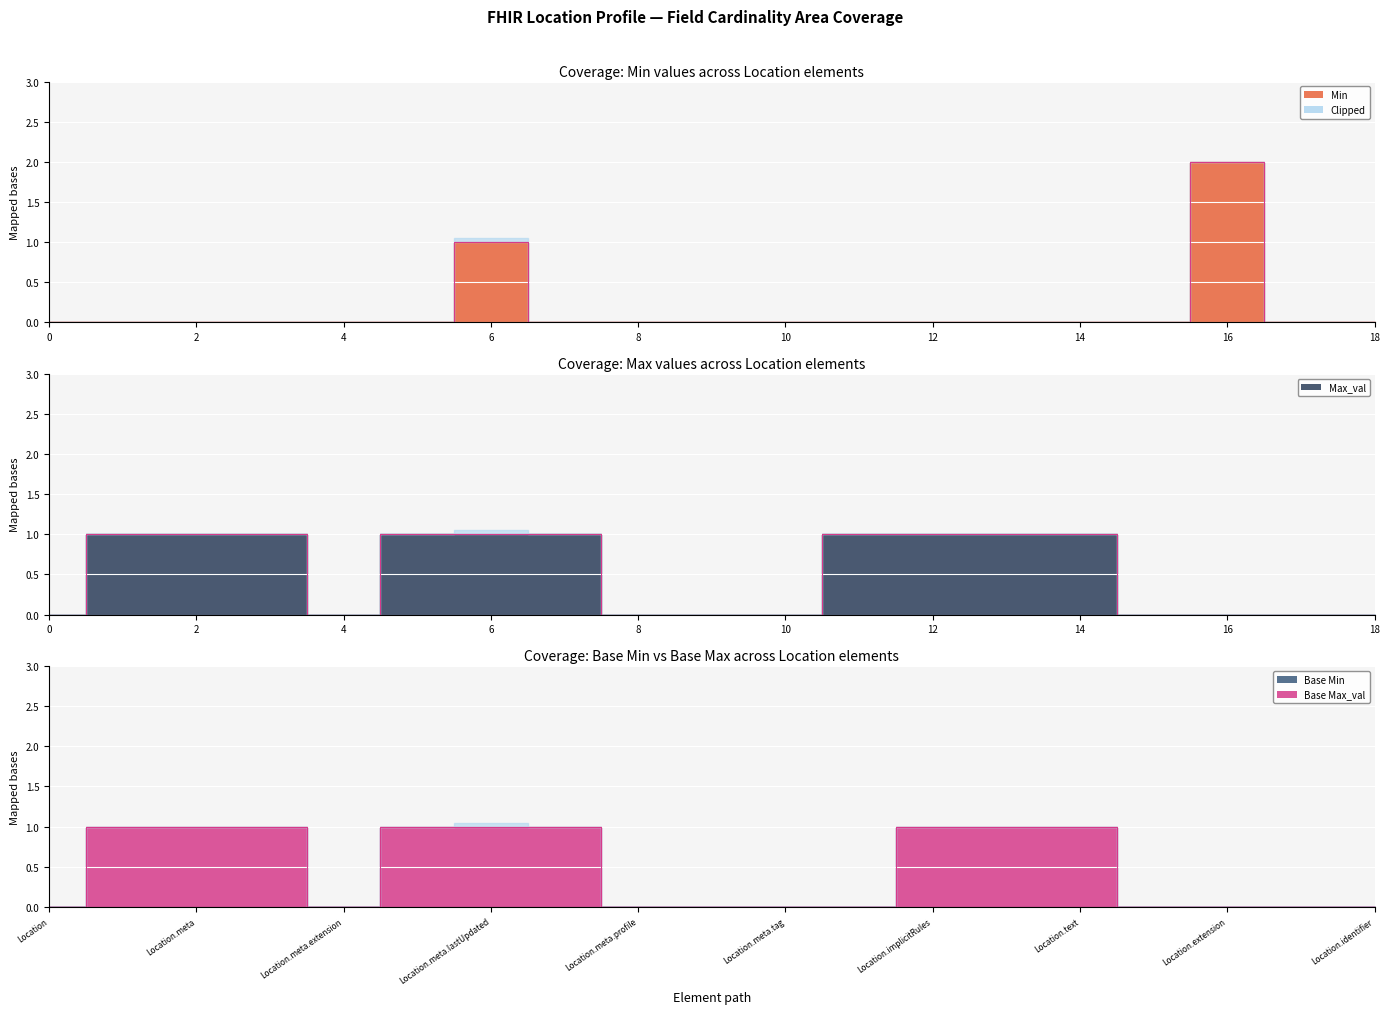

Where is the first local maximum for Min?

6